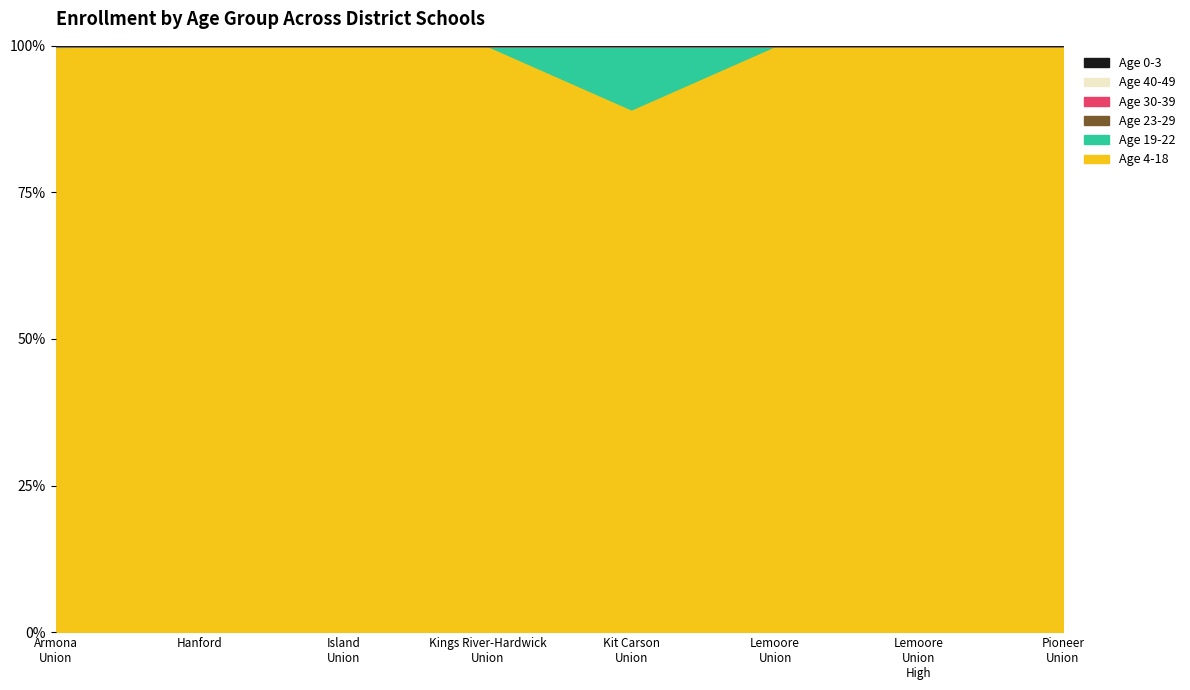

At which category is the sum across all series the highest?

Pioneer Union Elementary